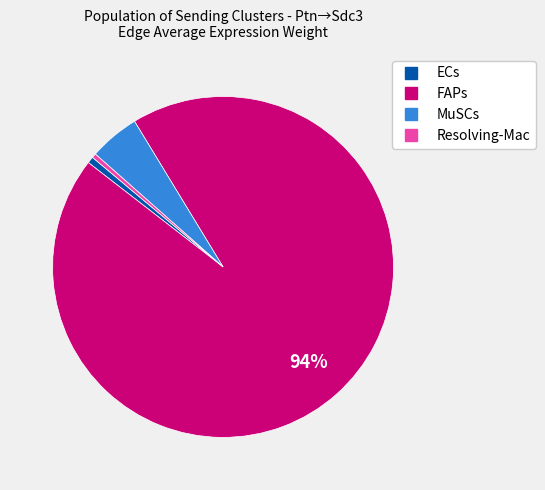

To the nearest percent, what is the average slice percentage?

25%